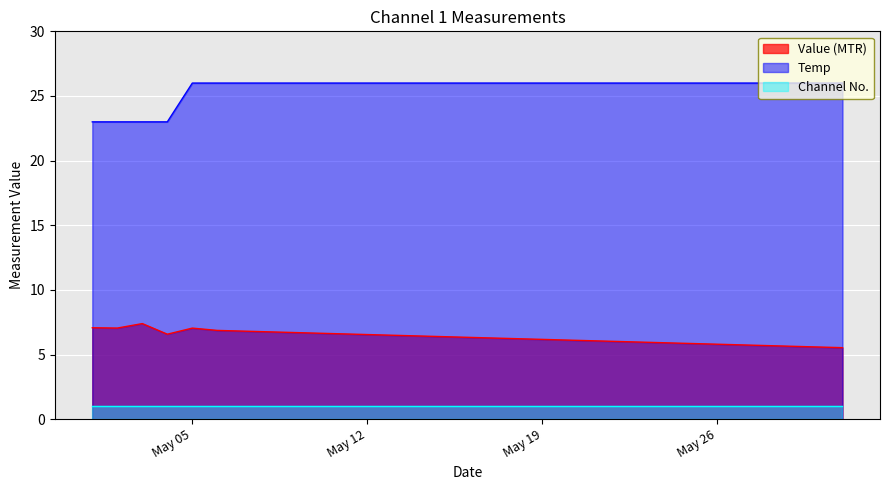

At how many categories does at least one series exceed 9?

31